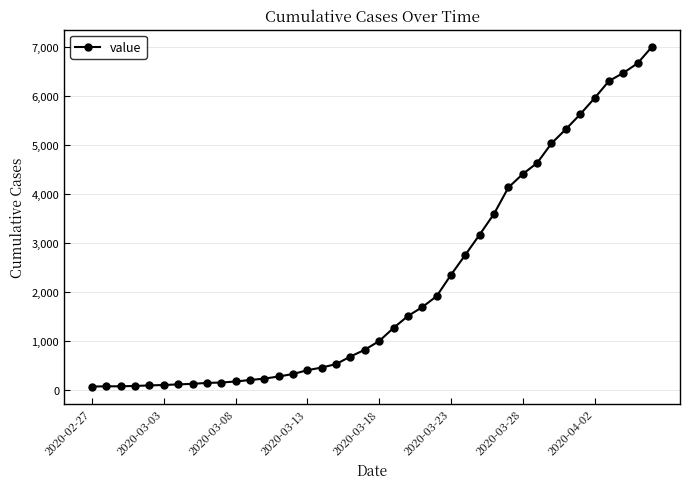

How many lines are shown in the chart?

1